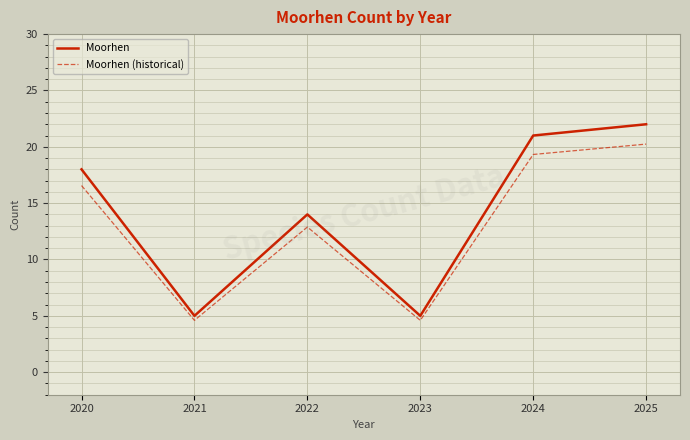

Where does the Moorhen (historical) series first go above 16?

2020